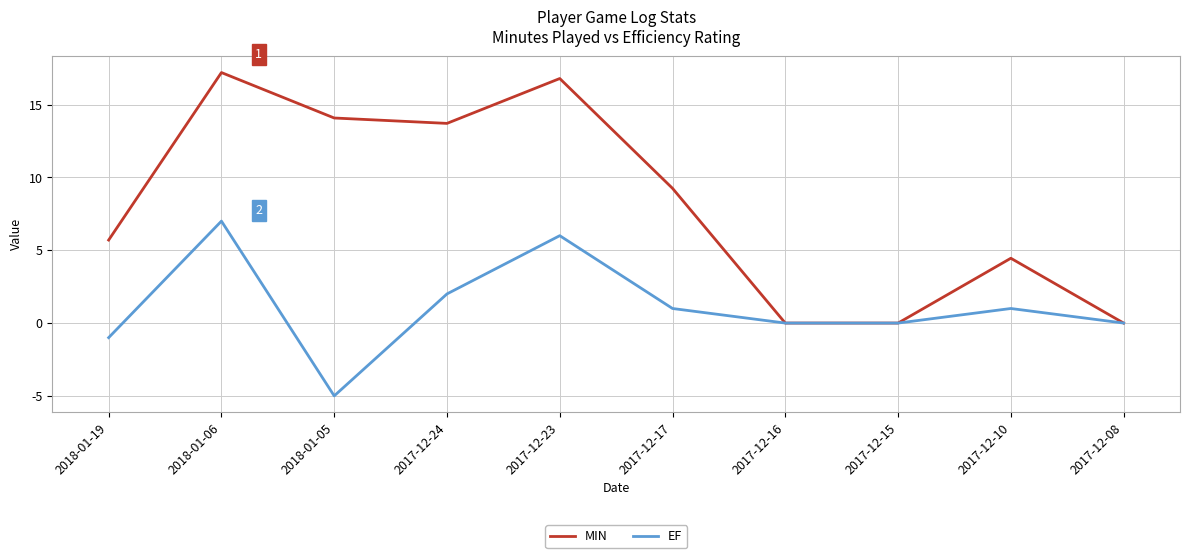

Is it true that EF equals 7.8 at 2017-12-16?

False